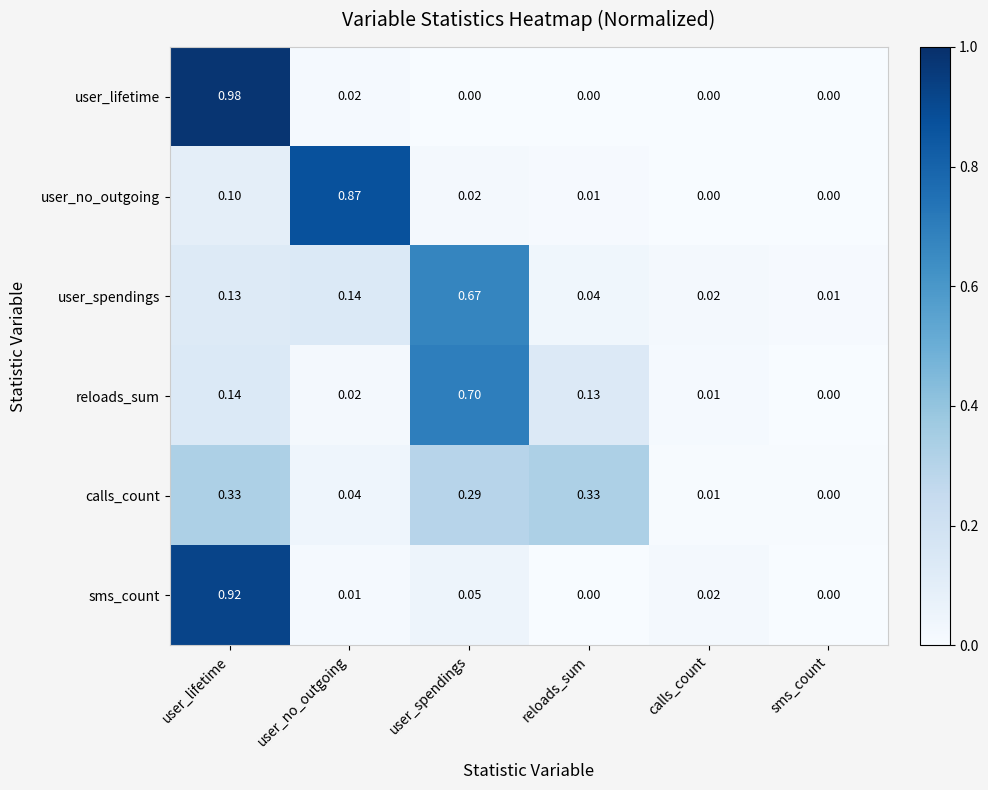

At which label is reloads_sum closest to 0?

sms_count